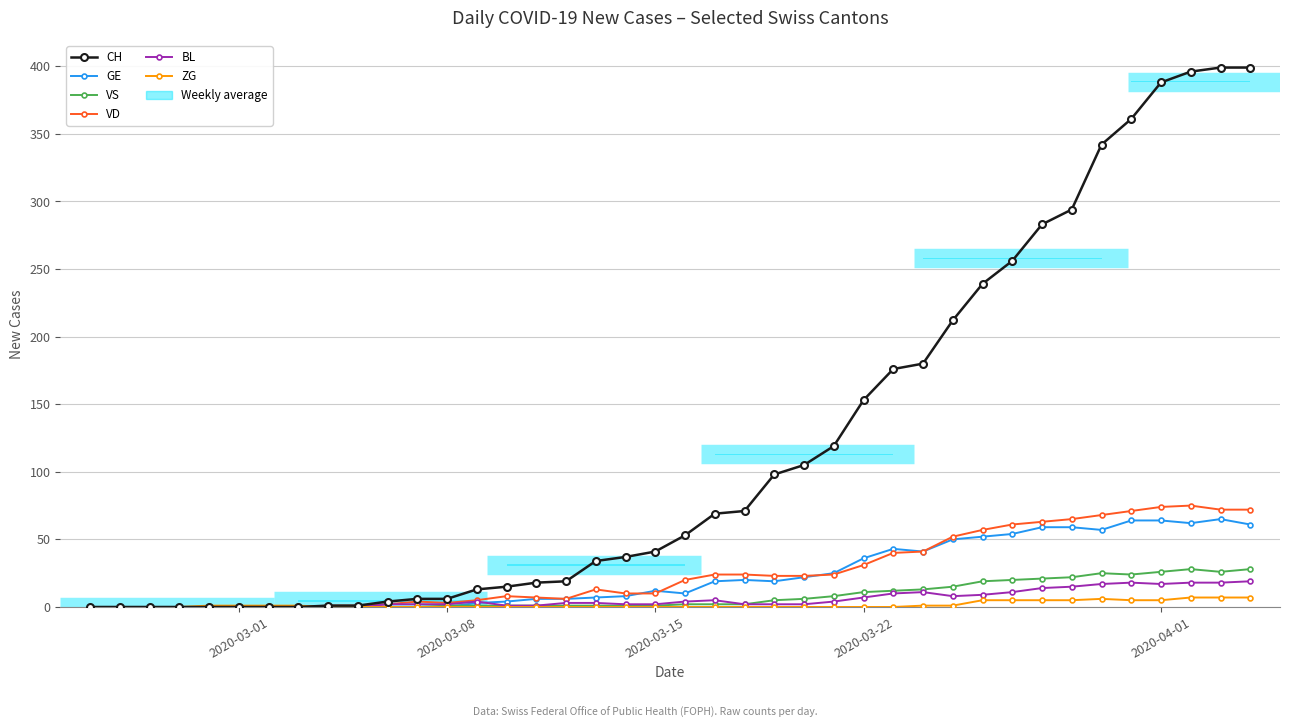

True or false: GE and CH intersect in this chart.

False